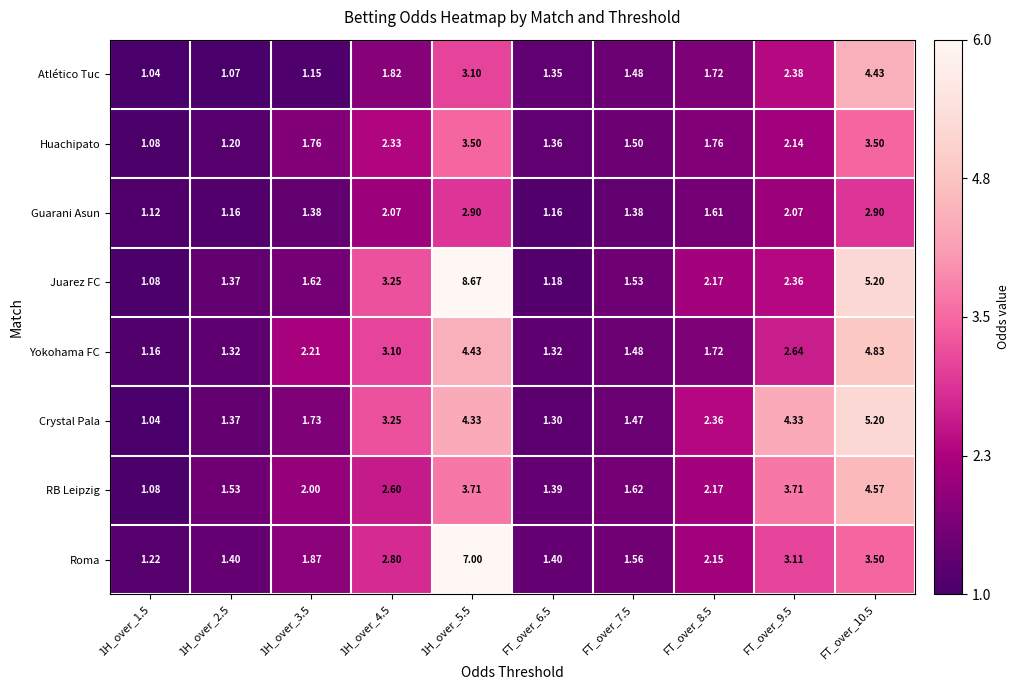

Rank the series by their maximum value, from lowest to highest.

Guarani Asun, Huachipato, Atlético Tuc, RB Leipzig, Yokohama FC, Crystal Pala, Roma, Juarez FC